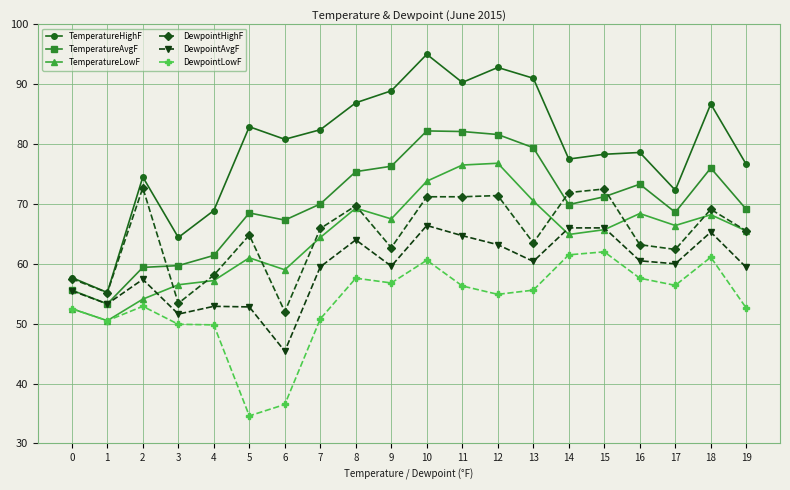

Where does the DewpointAvgF series first go above 60?

8